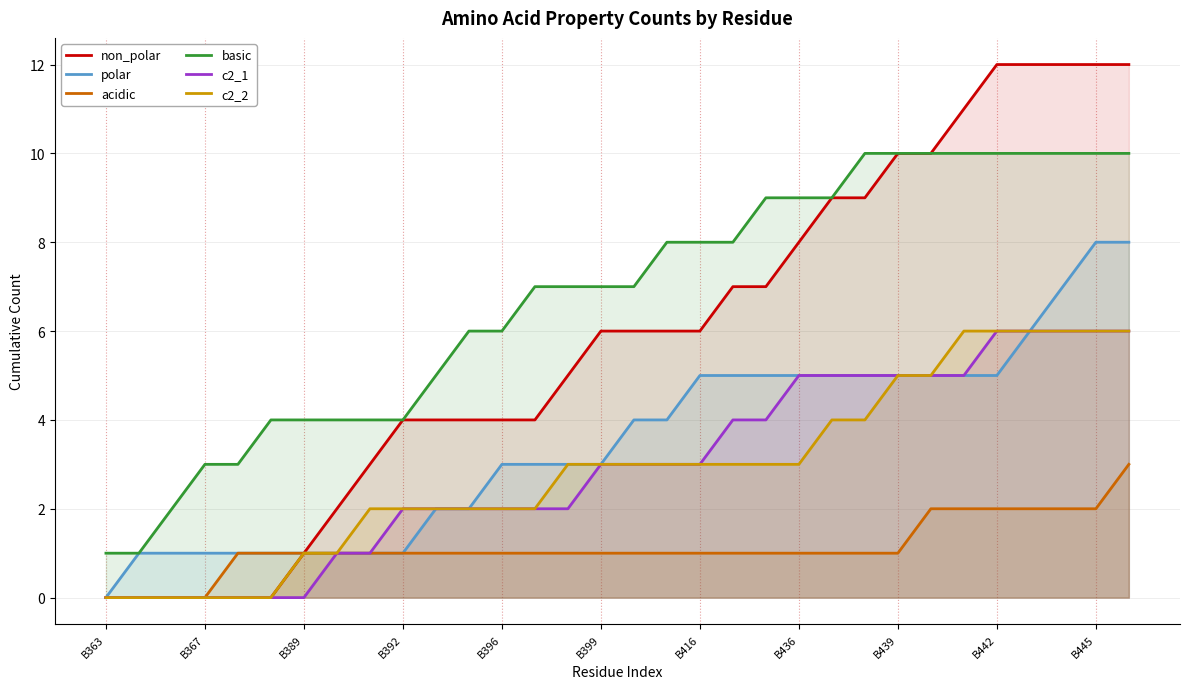

Count the number of categories in the chart.

32